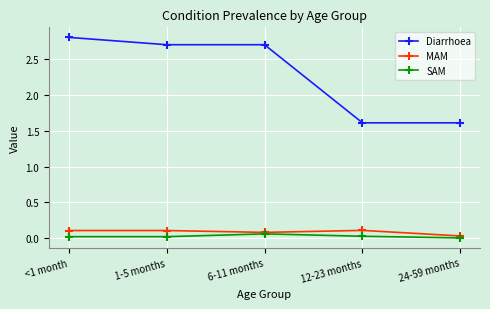

What is the label of the 2nd point from the left?

1-5 months